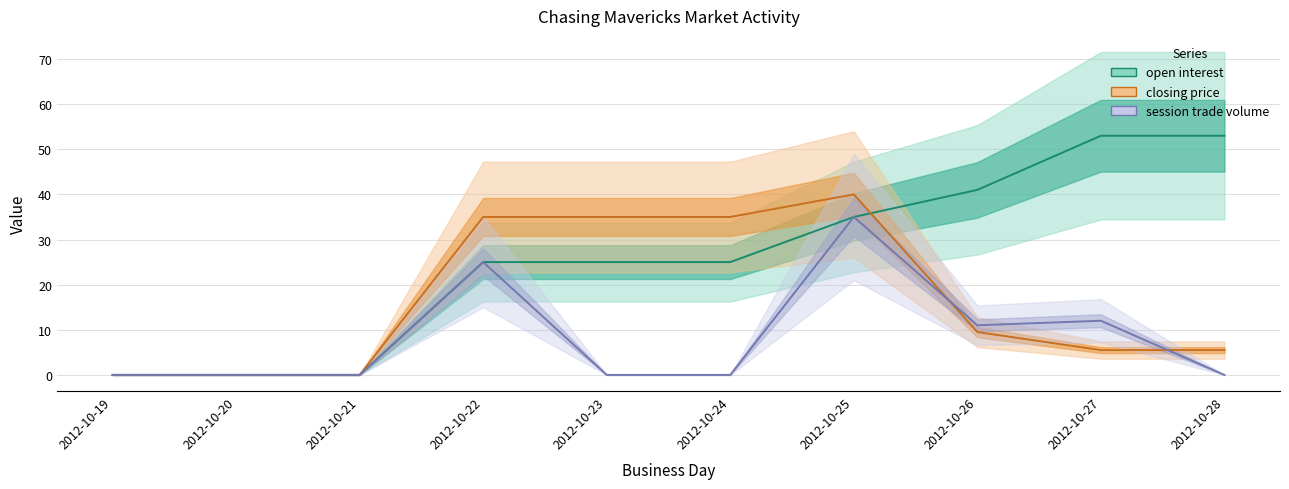

Reading left to right, extract all data points from this chart.

open interest: 2012-10-19=0.0	2012-10-20=0.0	2012-10-21=0.0	2012-10-22=25.0	2012-10-23=25.0	2012-10-24=25.0	2012-10-25=35.0	2012-10-26=41.0	2012-10-27=53.0	2012-10-28=53.0
session trade volume: 2012-10-19=0.0	2012-10-20=0.0	2012-10-21=0.0	2012-10-22=25.0	2012-10-23=0.0	2012-10-24=0.0	2012-10-25=35.0	2012-10-26=11.0	2012-10-27=12.0	2012-10-28=0.0
closing price: 2012-10-19=0.0	2012-10-20=0.0	2012-10-21=0.0	2012-10-22=35.0	2012-10-23=35.0	2012-10-24=35.0	2012-10-25=40.0	2012-10-26=9.5	2012-10-27=5.5	2012-10-28=5.5